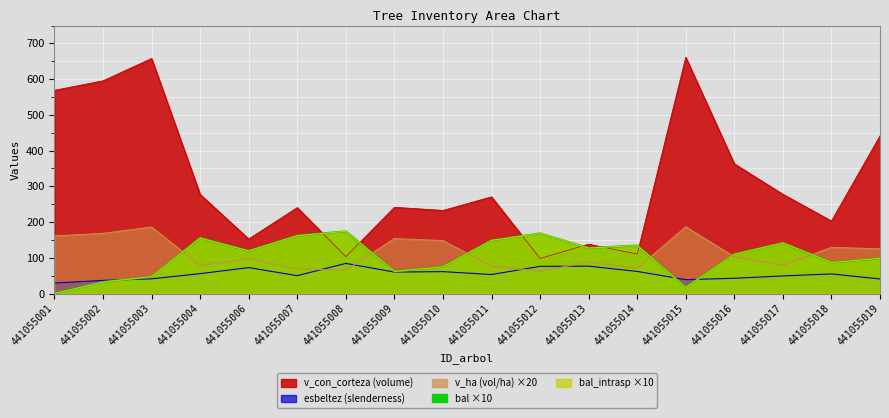

Reading left to right, extract all data points from this chart.

bal: 0.0	32.4	47.2	155.4	119.3	162.0	174.0	62.0	74.6	148.8	168.3	127.4	134.5	17.0	109.8	141.7	86.7	98.6
bal_intrasp: 0.0	32.4	47.2	155.4	119.3	162.0	174.0	62.0	74.6	148.8	168.3	127.4	134.5	17.0	109.8	141.7	86.7	98.6
esbeltez: 29.4	36.9	41.2	55.8	72.6	50.1	84.5	60.1	61.4	53.3	76.2	76.7	62.0	39.0	42.7	49.4	54.9	40.9
v_con_corteza: 568.8	595.4	658.0	277.4	152.8	240.6	103.3	241.5	232.7	270.8	98.2	138.2	110.6	661.1	363.2	277.9	203.1	441.5
v_ha: 161.0	168.4	186.2	78.4	97.4	68.0	65.8	153.8	148.2	76.6	62.6	88.0	70.4	187.0	102.8	78.6	129.4	125.0